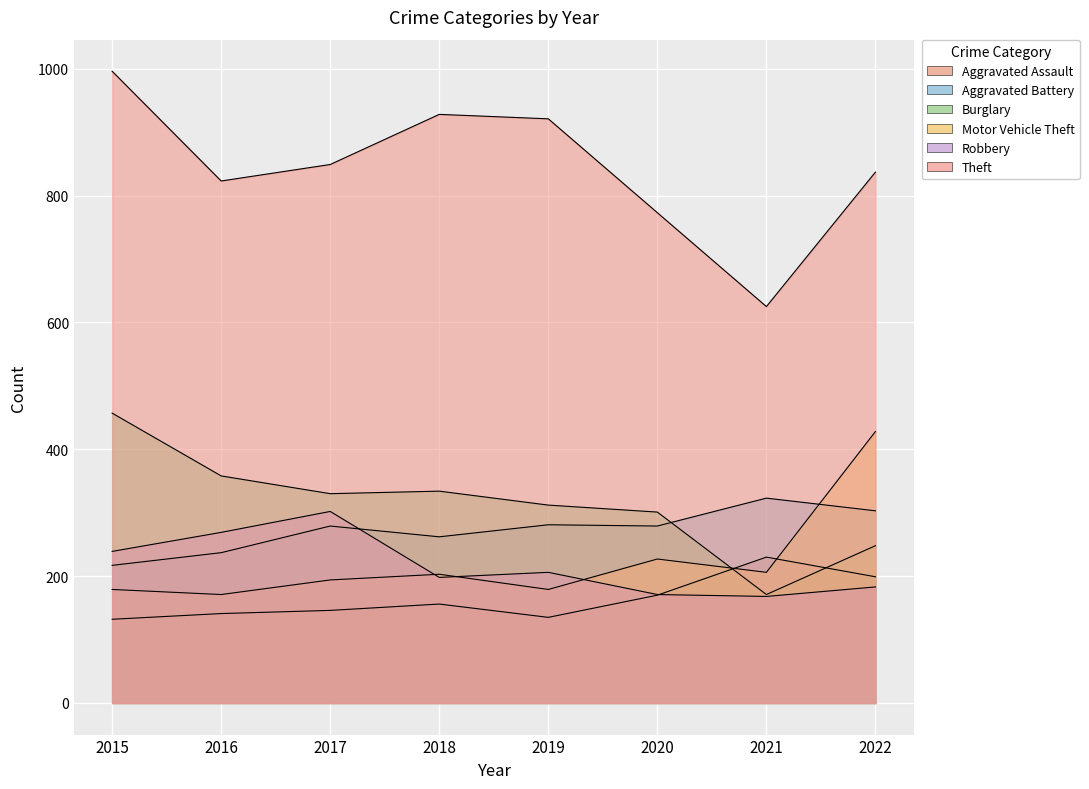

What are all the series names shown in the legend?

Aggravated Assault, Aggravated Battery, Burglary, Motor Vehicle Theft, Robbery, Theft